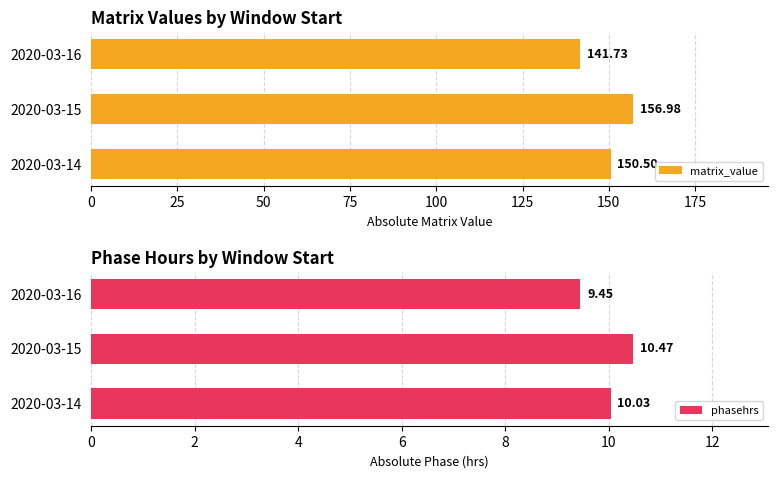

Count the number of data series in this chart.

2